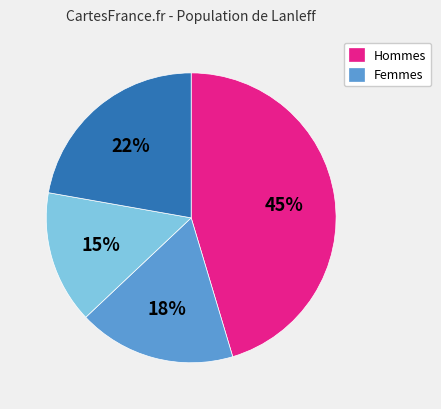

To the nearest percent, what is the average slice percentage?

25%